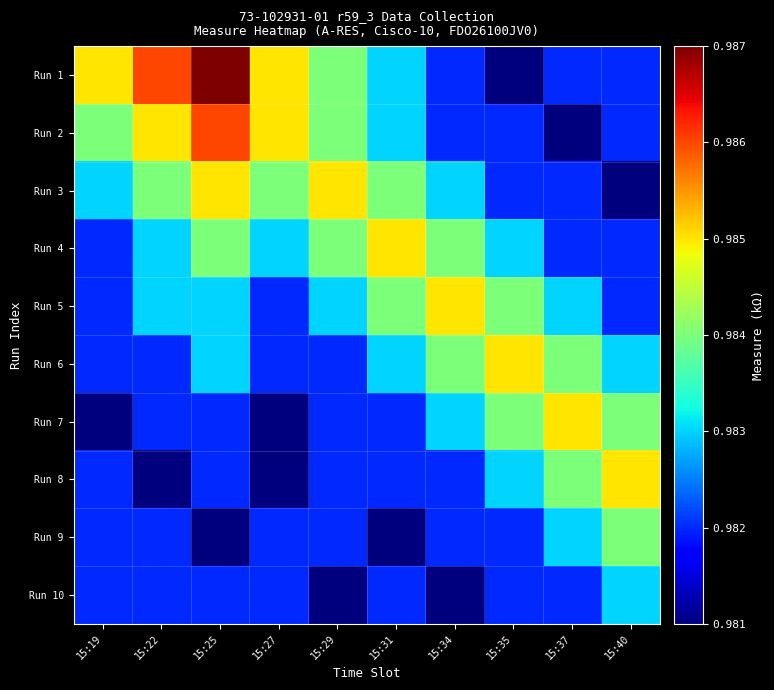

Reading right to left, what are all the values shown in this chart?

Run 1: 15:40=1.0	15:37=1.0	15:35=1.0	15:34=1.0	15:31=1.0	15:29=1.0	15:27=1.0	15:25=1.0	15:22=1.0	15:19=1.0
Run 2: 15:40=1.0	15:37=1.0	15:35=1.0	15:34=1.0	15:31=1.0	15:29=1.0	15:27=1.0	15:25=1.0	15:22=1.0	15:19=1.0
Run 3: 15:40=1.0	15:37=1.0	15:35=1.0	15:34=1.0	15:31=1.0	15:29=1.0	15:27=1.0	15:25=1.0	15:22=1.0	15:19=1.0
Run 4: 15:40=1.0	15:37=1.0	15:35=1.0	15:34=1.0	15:31=1.0	15:29=1.0	15:27=1.0	15:25=1.0	15:22=1.0	15:19=1.0
Run 5: 15:40=1.0	15:37=1.0	15:35=1.0	15:34=1.0	15:31=1.0	15:29=1.0	15:27=1.0	15:25=1.0	15:22=1.0	15:19=1.0
Run 6: 15:40=1.0	15:37=1.0	15:35=1.0	15:34=1.0	15:31=1.0	15:29=1.0	15:27=1.0	15:25=1.0	15:22=1.0	15:19=1.0
Run 7: 15:40=1.0	15:37=1.0	15:35=1.0	15:34=1.0	15:31=1.0	15:29=1.0	15:27=1.0	15:25=1.0	15:22=1.0	15:19=1.0
Run 8: 15:40=1.0	15:37=1.0	15:35=1.0	15:34=1.0	15:31=1.0	15:29=1.0	15:27=1.0	15:25=1.0	15:22=1.0	15:19=1.0
Run 9: 15:40=1.0	15:37=1.0	15:35=1.0	15:34=1.0	15:31=1.0	15:29=1.0	15:27=1.0	15:25=1.0	15:22=1.0	15:19=1.0
Run 10: 15:40=1.0	15:37=1.0	15:35=1.0	15:34=1.0	15:31=1.0	15:29=1.0	15:27=1.0	15:25=1.0	15:22=1.0	15:19=1.0